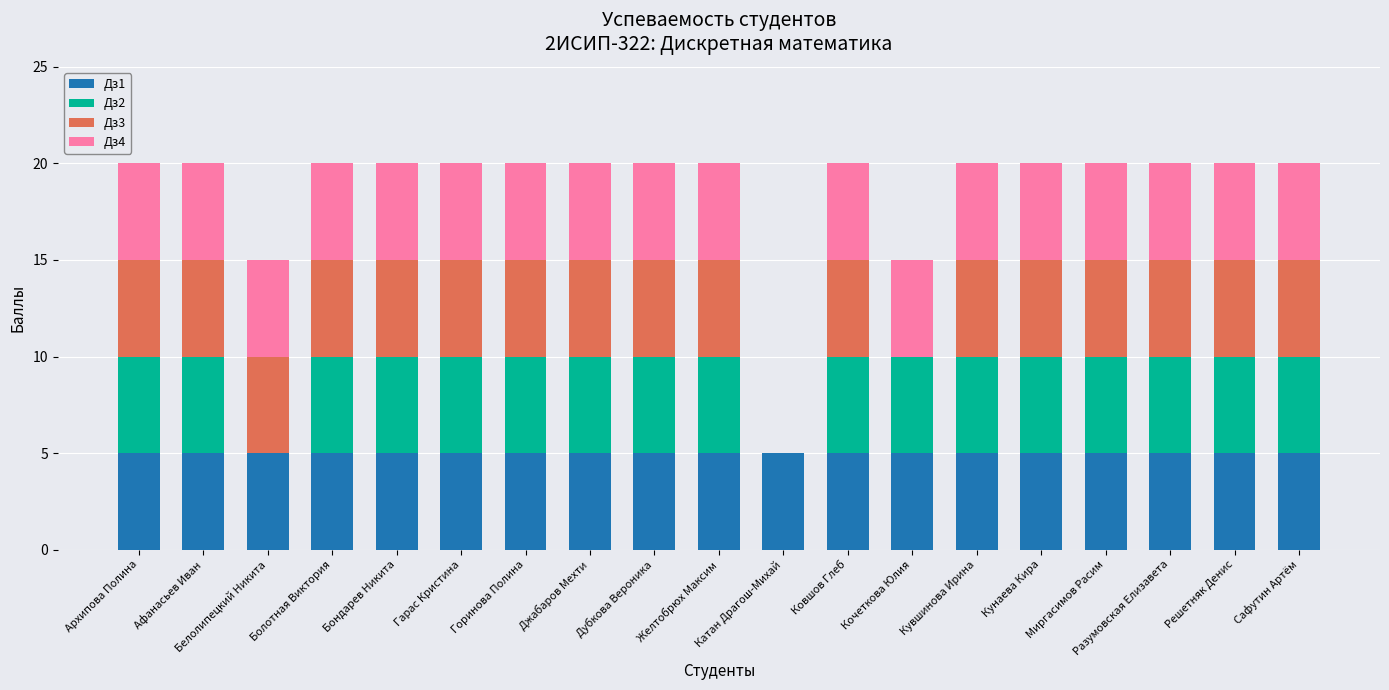

Are the bars grouped side by side (vs. stacked)?

No